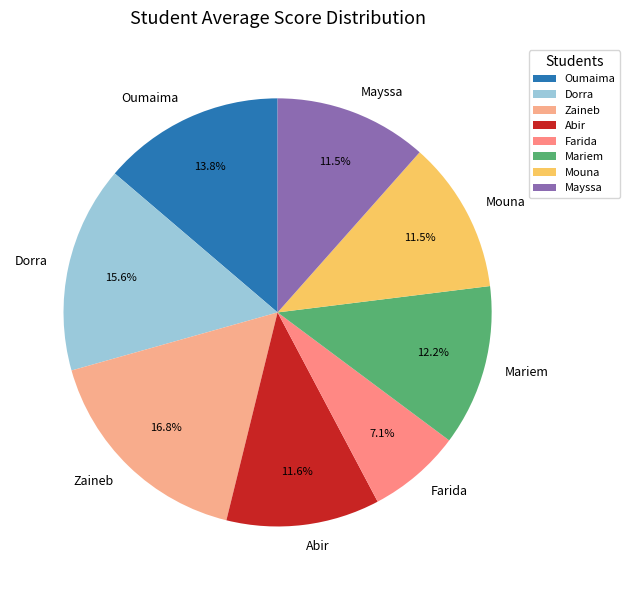

Do Mayssa and Dorra together represent more than half of the pie?

No